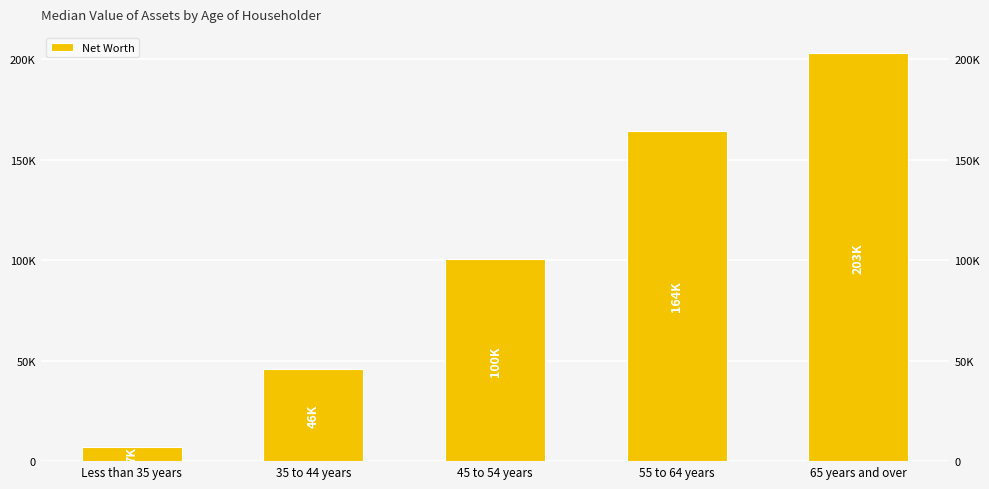

What is the difference between the values at 45 to 54 years and Less than 35 years?

93504